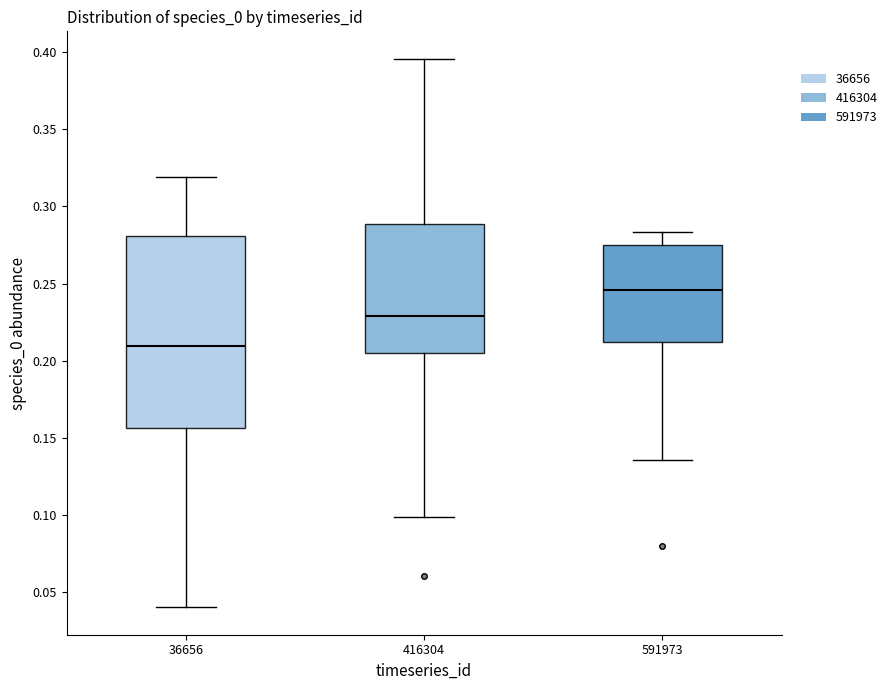

Reading left to right, read every box against the y-axis: the position of its median line, the range the box covers, and the ends of its whiskers. The values are not printed on the chart, so give them approximately, as read against the axis.

36656: median 0.210, box 0.155 to 0.280, whiskers 0.040 to 0.320
416304: median 0.230, box 0.205 to 0.290, whiskers 0.100 to 0.395
591973: median 0.245, box 0.210 to 0.275, whiskers 0.135 to 0.285